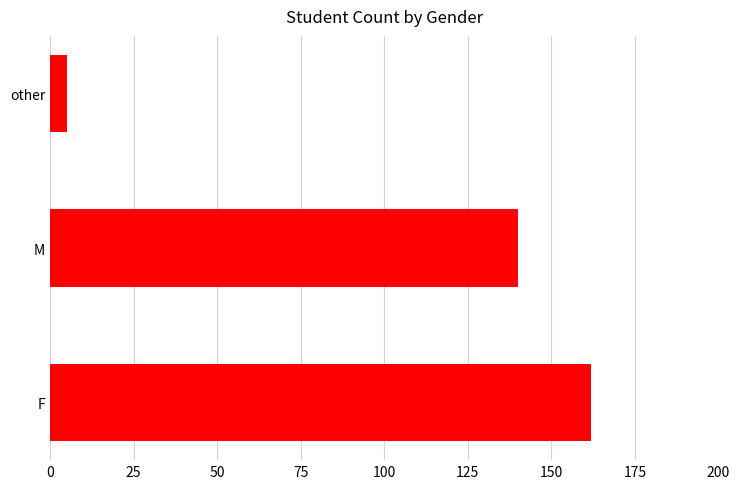

Reading top to bottom, list all the values displayed in this chart.

other=5	M=140	F=162